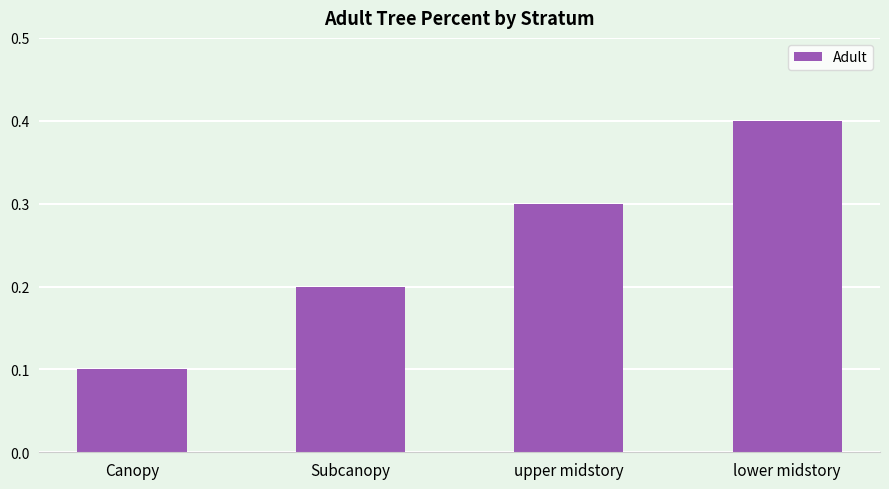

What is the label of the 3rd bar from the right?

Subcanopy